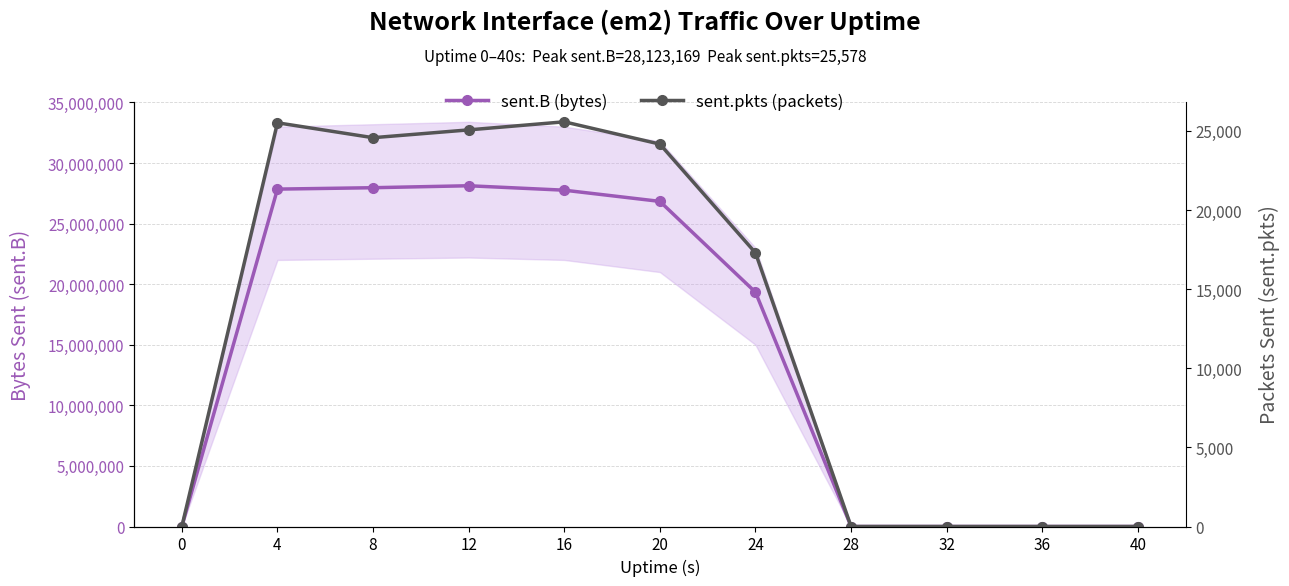

Which series has the widest spread of values?

sent.B (bytes)